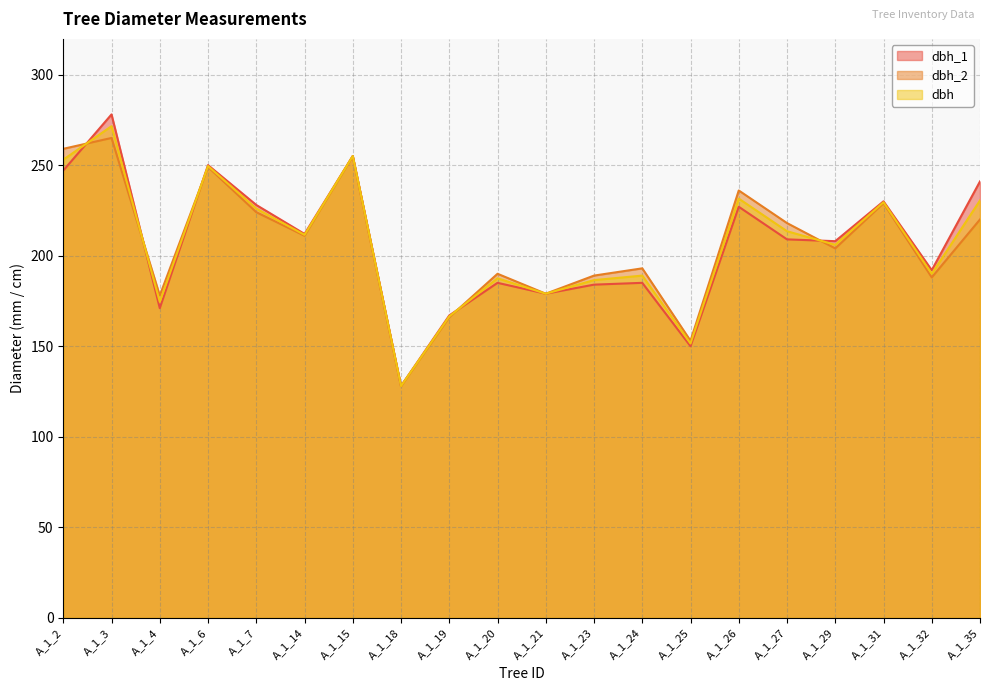

Reading left to right, list all the values displayed in this chart.

dbh_1: A_1_2=247.0	A_1_3=278.0	A_1_4=171.0	A_1_6=250.0	A_1_7=228.0	A_1_14=212.0	A_1_15=255.0	A_1_18=128.0	A_1_19=167.0	A_1_20=185.0	A_1_21=179.0	A_1_23=184.0	A_1_24=185.0	A_1_25=150.0	A_1_26=227.0	A_1_27=209.0	A_1_29=208.0	A_1_31=230.0	A_1_32=192.0	A_1_35=241.0
dbh_2: A_1_2=259.0	A_1_3=265.0	A_1_4=178.0	A_1_6=249.0	A_1_7=224.0	A_1_14=211.0	A_1_15=255.0	A_1_18=128.0	A_1_19=166.0	A_1_20=190.0	A_1_21=179.0	A_1_23=189.0	A_1_24=193.0	A_1_25=153.0	A_1_26=236.0	A_1_27=218.0	A_1_29=204.0	A_1_31=229.0	A_1_32=188.0	A_1_35=220.0
dbh: A_1_2=253.0	A_1_3=271.5	A_1_4=174.5	A_1_6=249.5	A_1_7=226.0	A_1_14=211.5	A_1_15=255.0	A_1_18=128.0	A_1_19=166.5	A_1_20=187.5	A_1_21=179.0	A_1_23=186.5	A_1_24=189.0	A_1_25=151.5	A_1_26=231.5	A_1_27=213.5	A_1_29=206.0	A_1_31=229.5	A_1_32=190.0	A_1_35=230.5